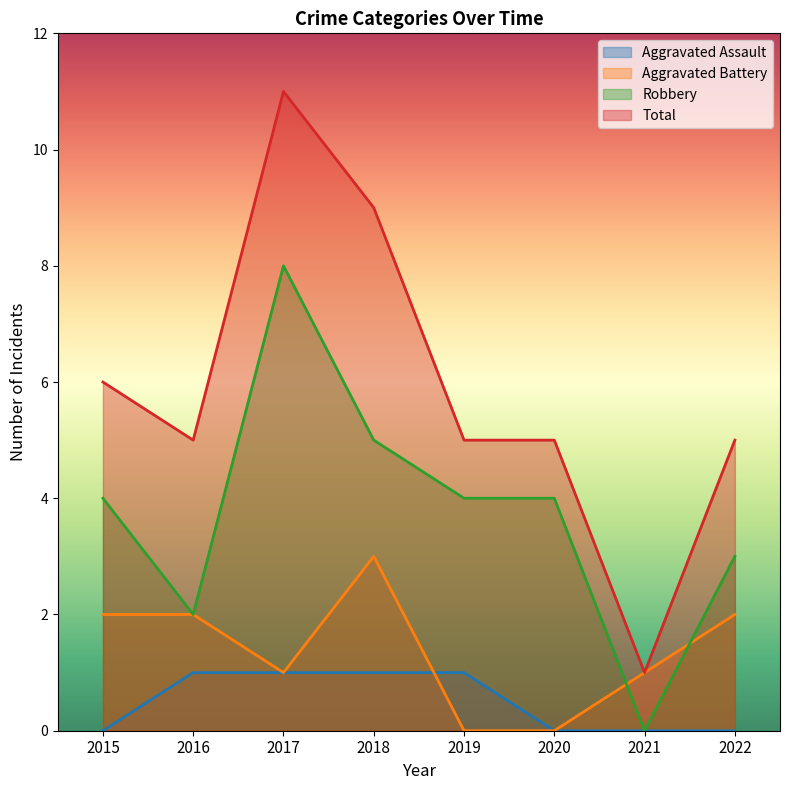

At which label does Total first exceed 5?

2015